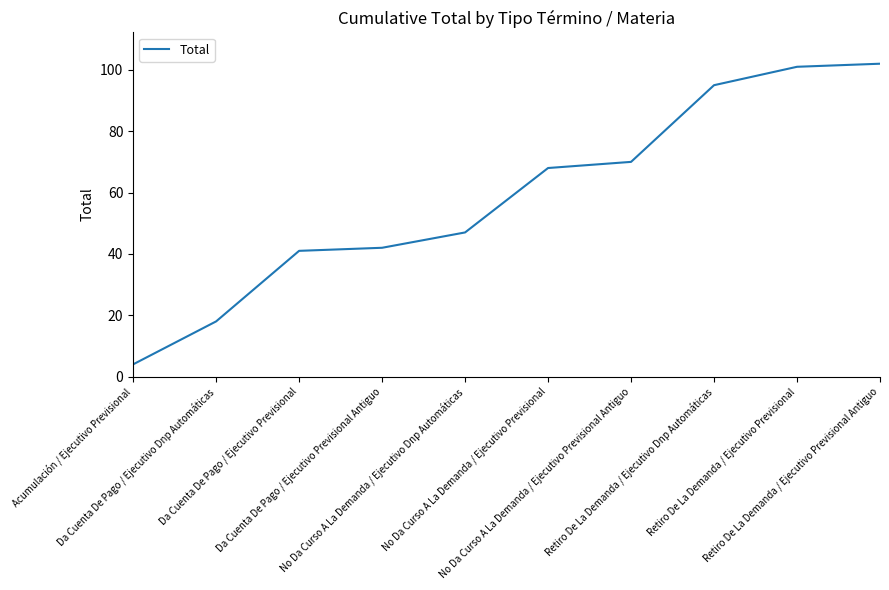

Reading left to right, list all the values displayed in this chart.

Acumulación / Ejecutivo Previsional=4	Da Cuenta De Pago / Ejecutivo Dnp Automáticas=18	Da Cuenta De Pago / Ejecutivo Previsional=41	Da Cuenta De Pago / Ejecutivo Previsional Antiguo=42	No Da Curso A La Demanda / Ejecutivo Dnp Automáticas=47	No Da Curso A La Demanda / Ejecutivo Previsional=68	No Da Curso A La Demanda / Ejecutivo Previsional Antiguo=70	Retiro De La Demanda / Ejecutivo Dnp Automáticas=95	Retiro De La Demanda / Ejecutivo Previsional=101	Retiro De La Demanda / Ejecutivo Previsional Antiguo=102